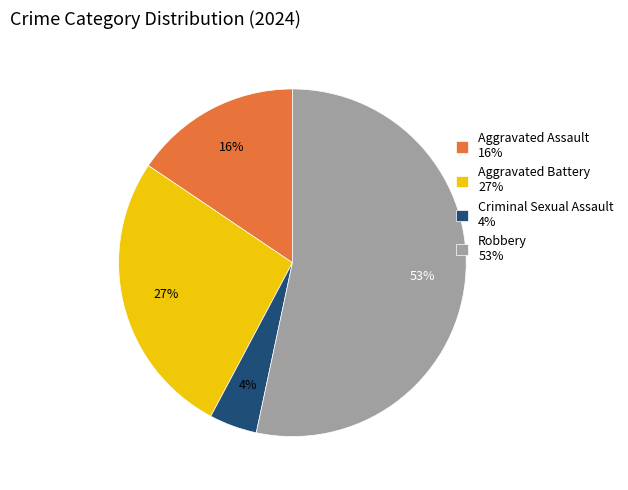

Do Criminal Sexual Assault 4% and Aggravated Battery 27% together represent more than half of the pie?

No